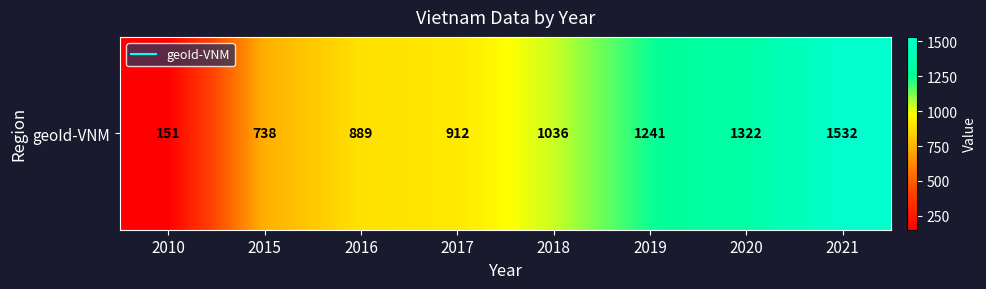

The value at 2021 is 799. True or false?

False